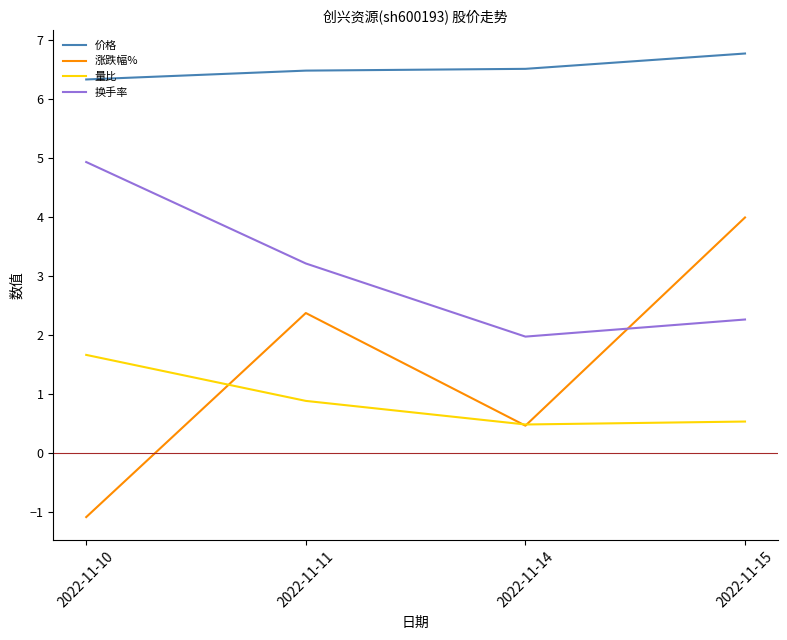

The value of 换手率 at 2022-11-11 is 3.2. True or false?

True